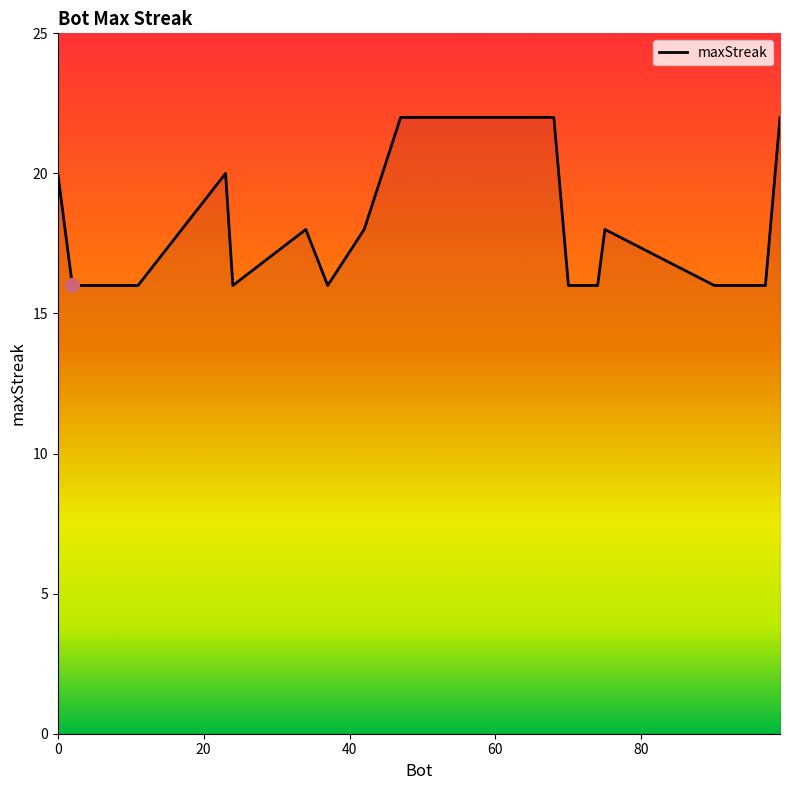

What is the difference between the maximum and minimum values?

6